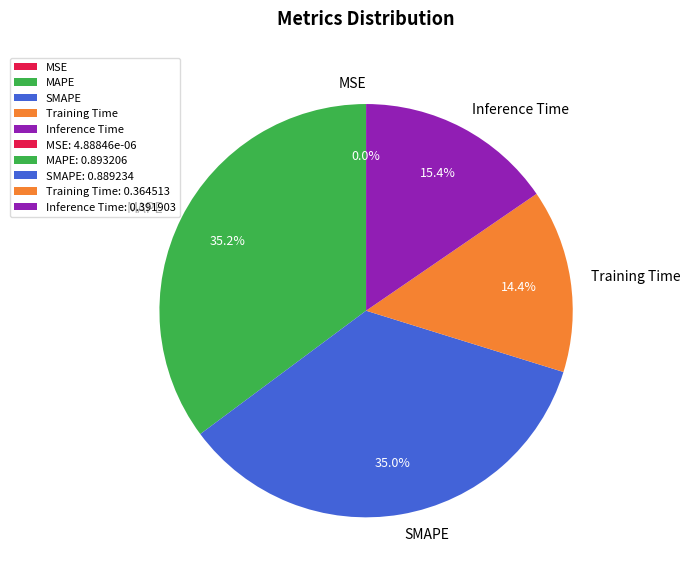

Is Training Time the majority of the pie?

No